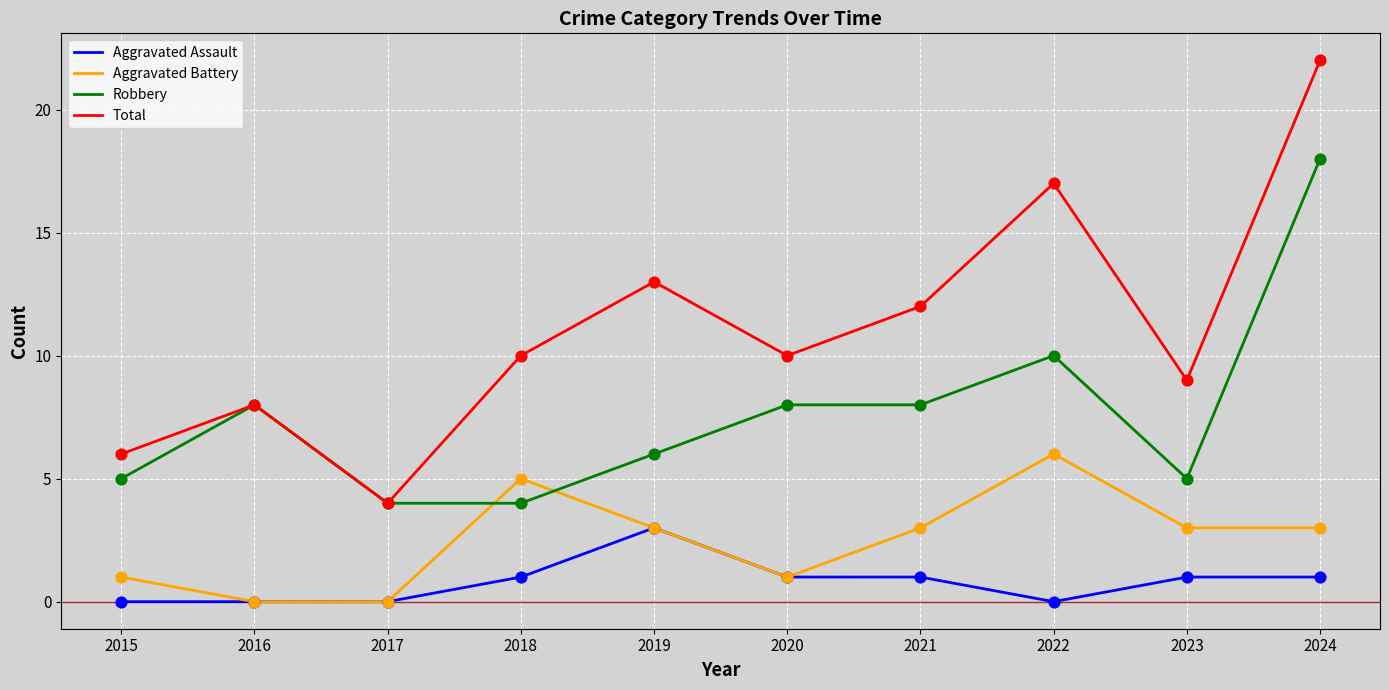

Which series has the largest range (max minus min)?

Total